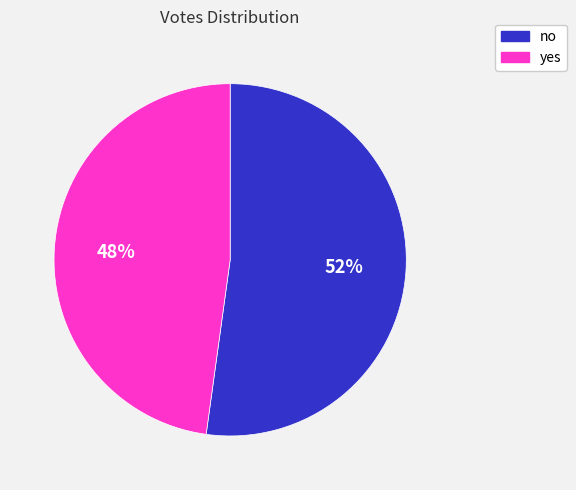

Is the sum of no and yes greater than half?

Yes